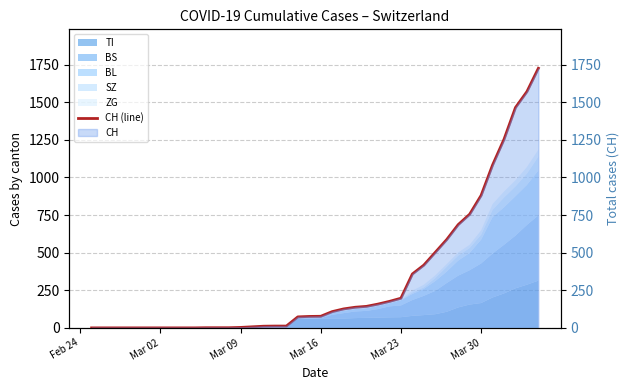

What is the difference between the maximum and second lowest values?

1725